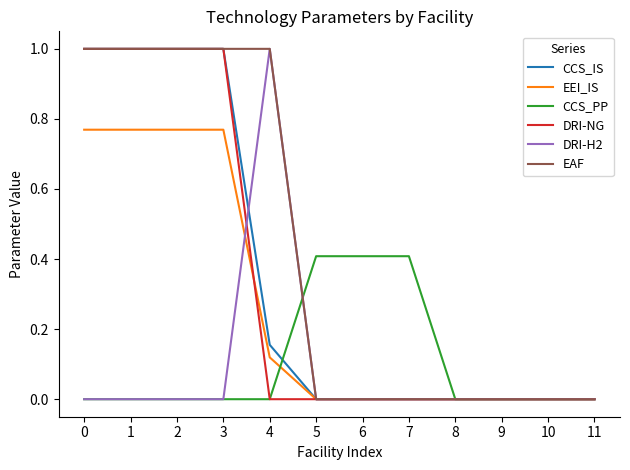

What is the spread (max minus min) of values at 5?

0.4